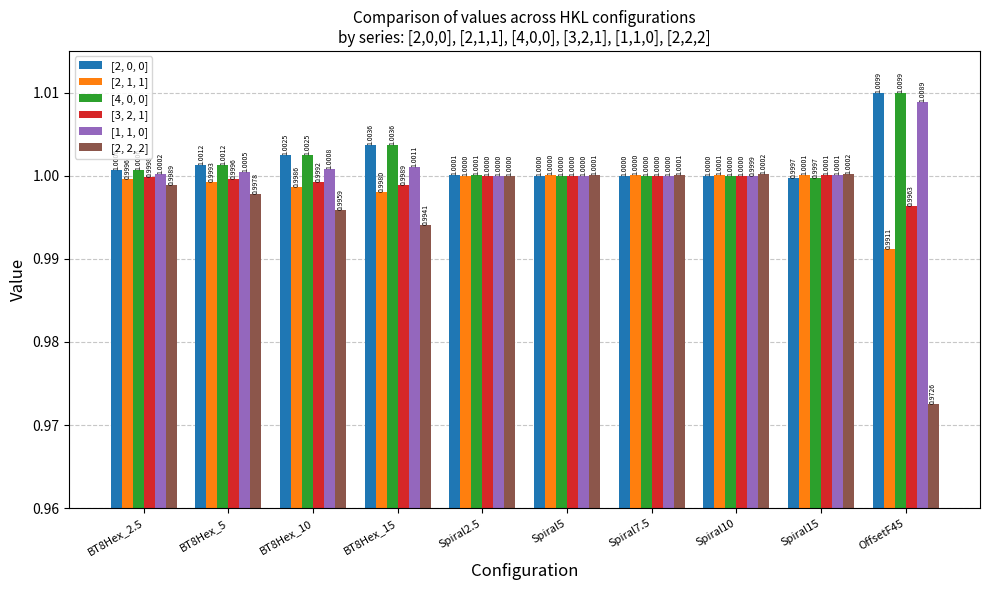

What is the sum of all [2, 2, 2] values?

10.0